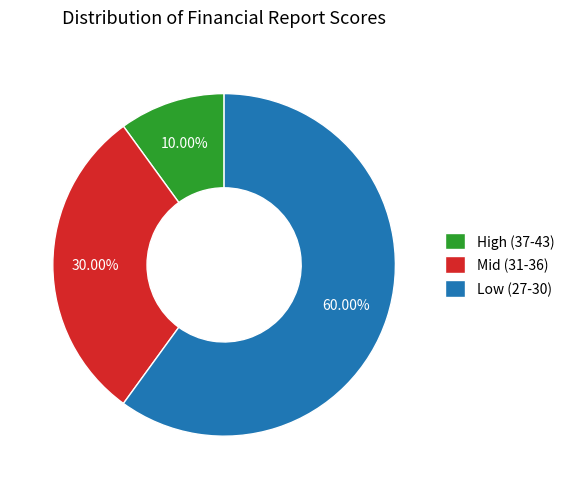

Combined, do Mid (31-36) and Low (27-30) account for over 50%?

Yes